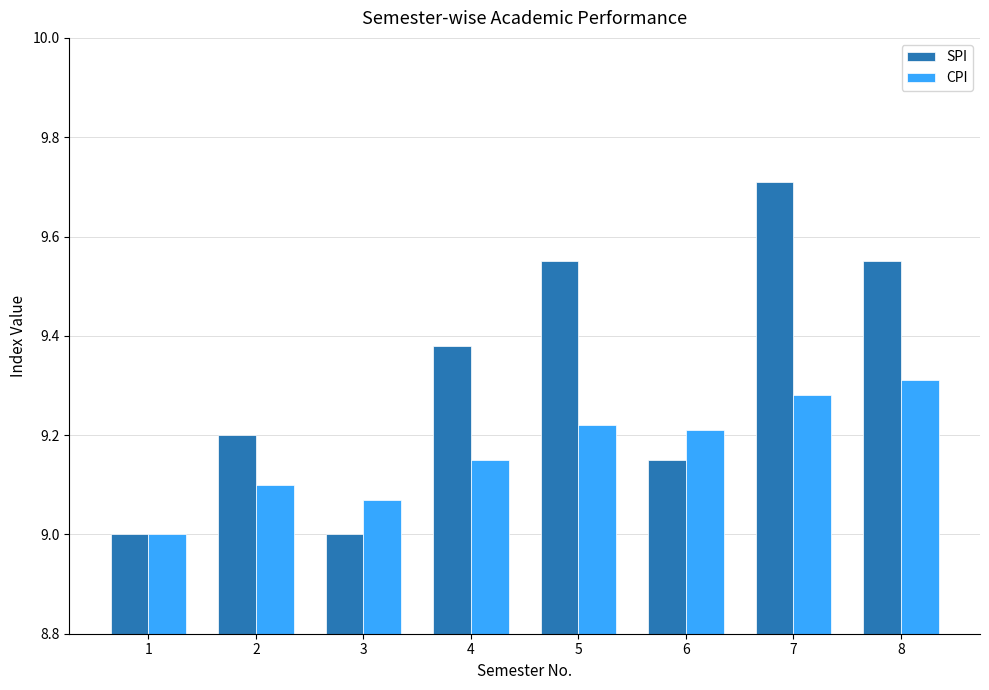

Which series changed the most between 6 and 7?

SPI